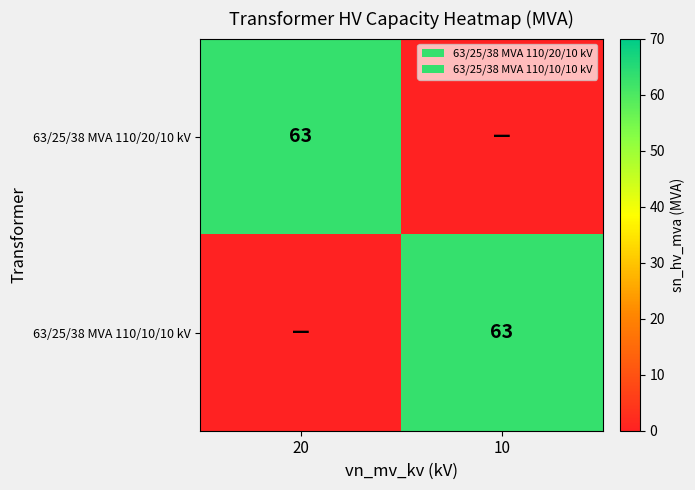

The value of 63/25/38 MVA 110/10/10 kV at 10 is 63. True or false?

True